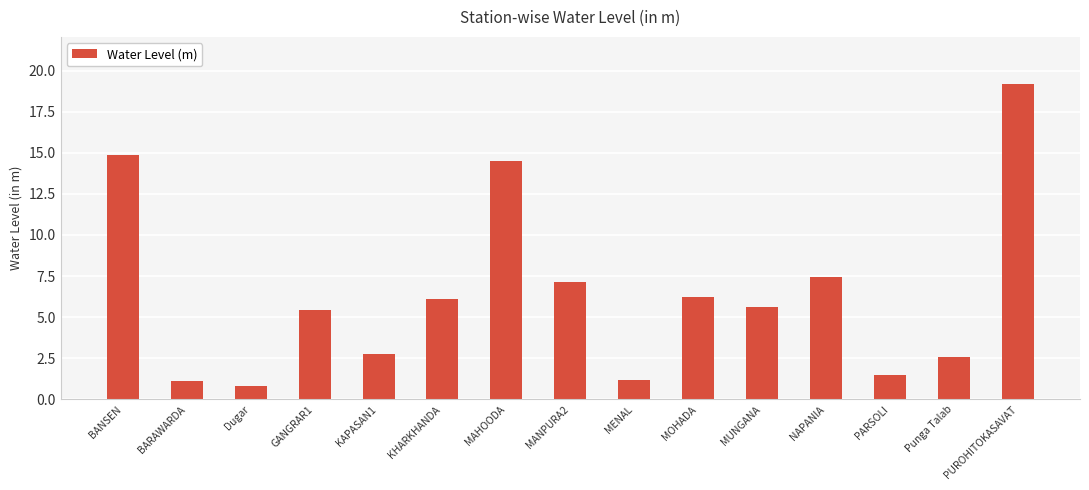

What is the difference between the values at KHARKHANDA and KAPASAN1?

3.3